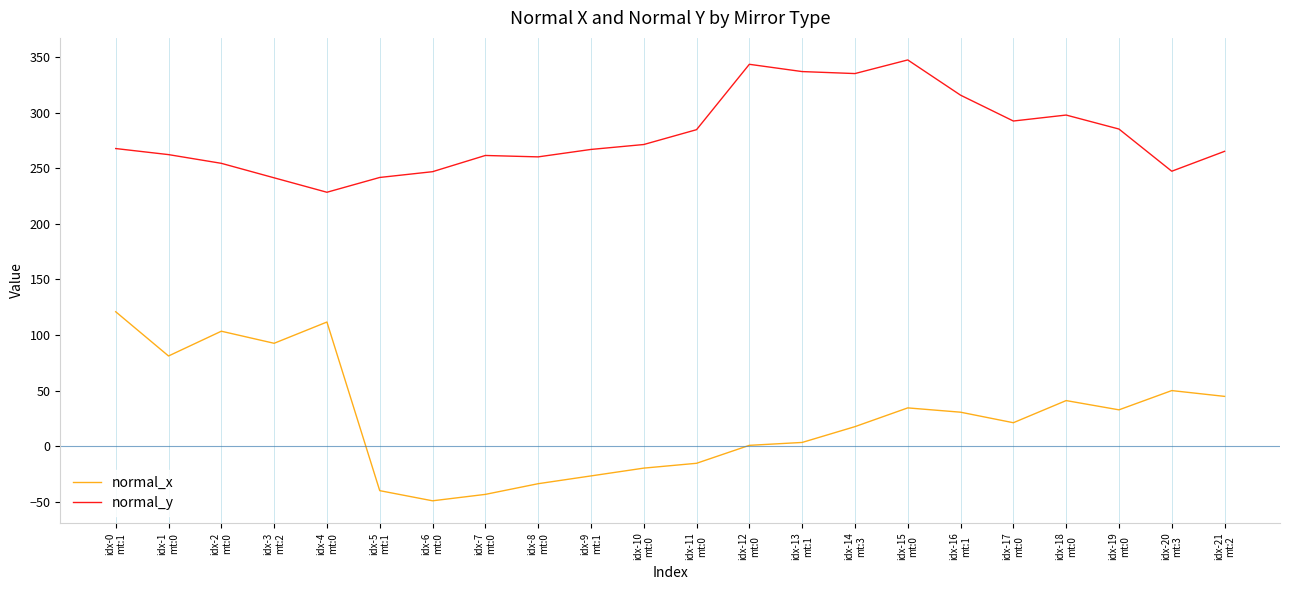

What are all the series names shown in the legend?

normal_x, normal_y